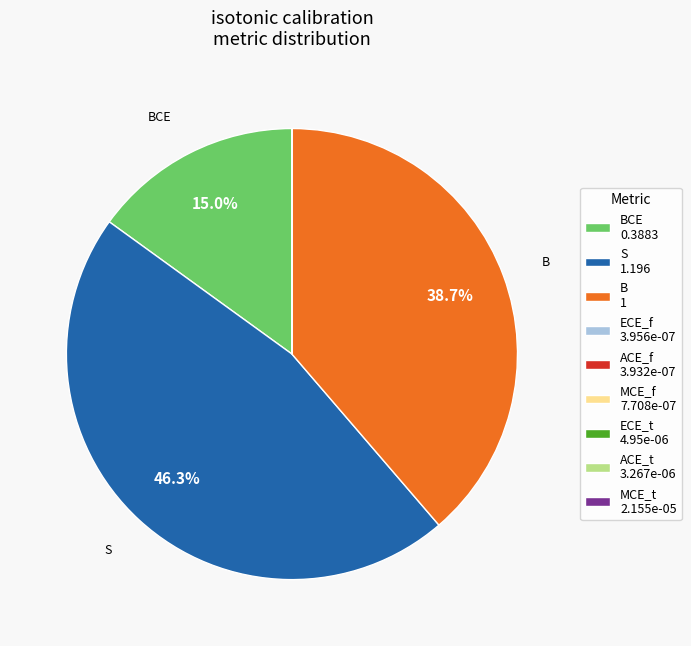

Is there any slice that represents more than half of the pie?

No